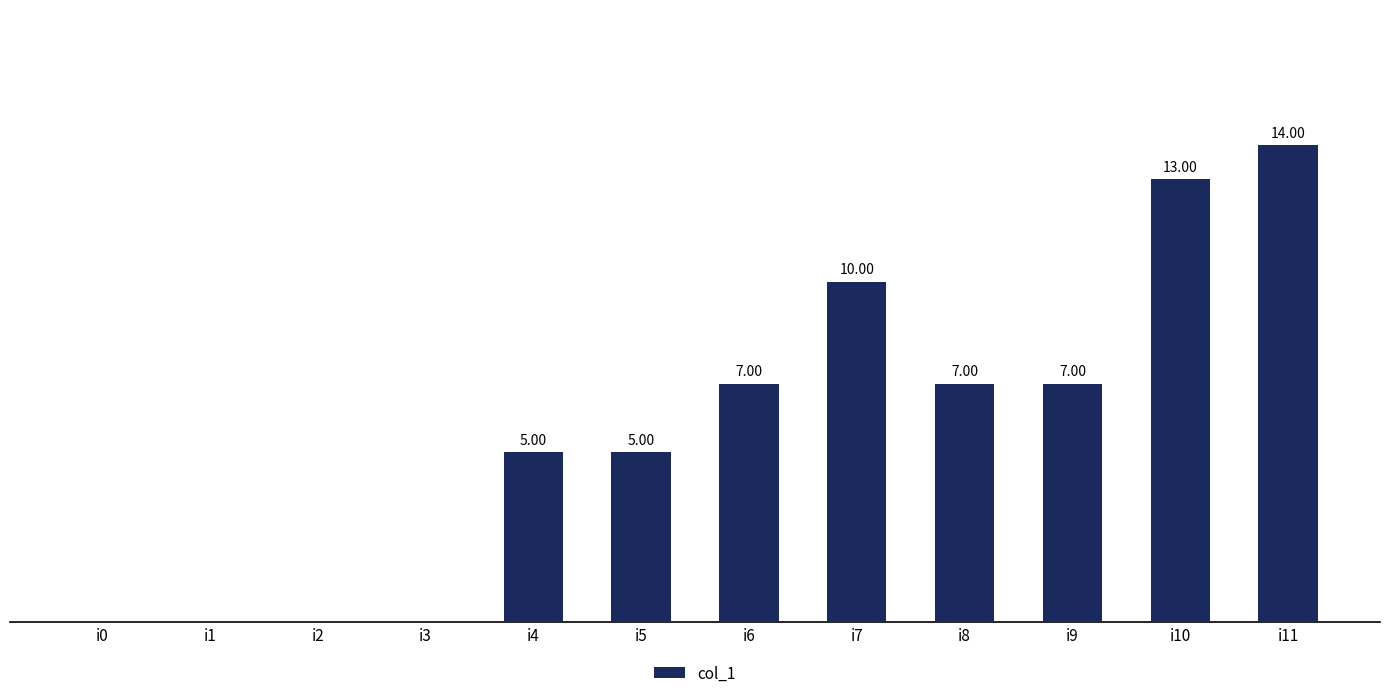

Which has a higher value, i9 or i2?

i9